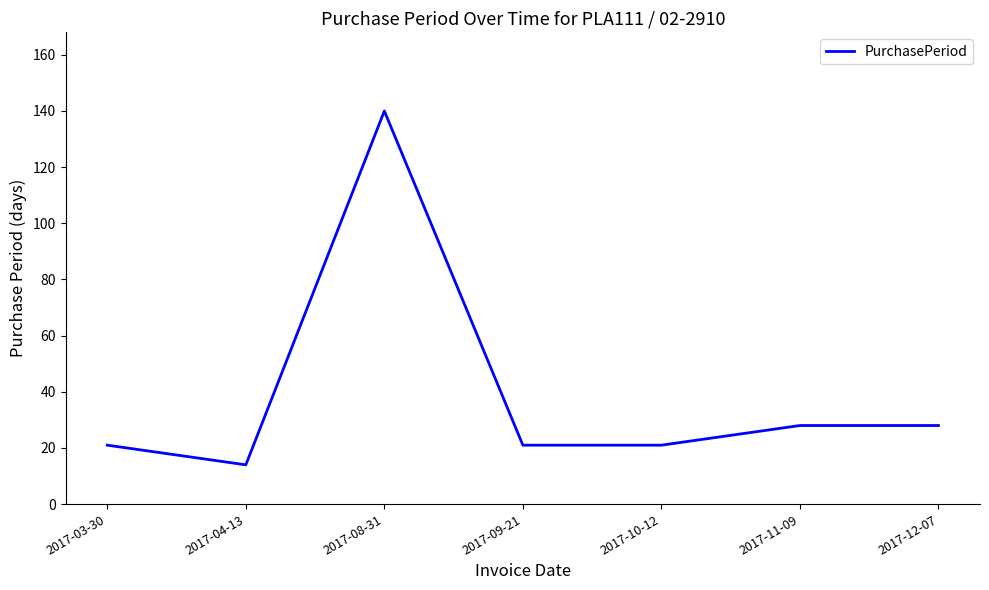

Read the value at 2017-03-30, to the nearest 5.

20